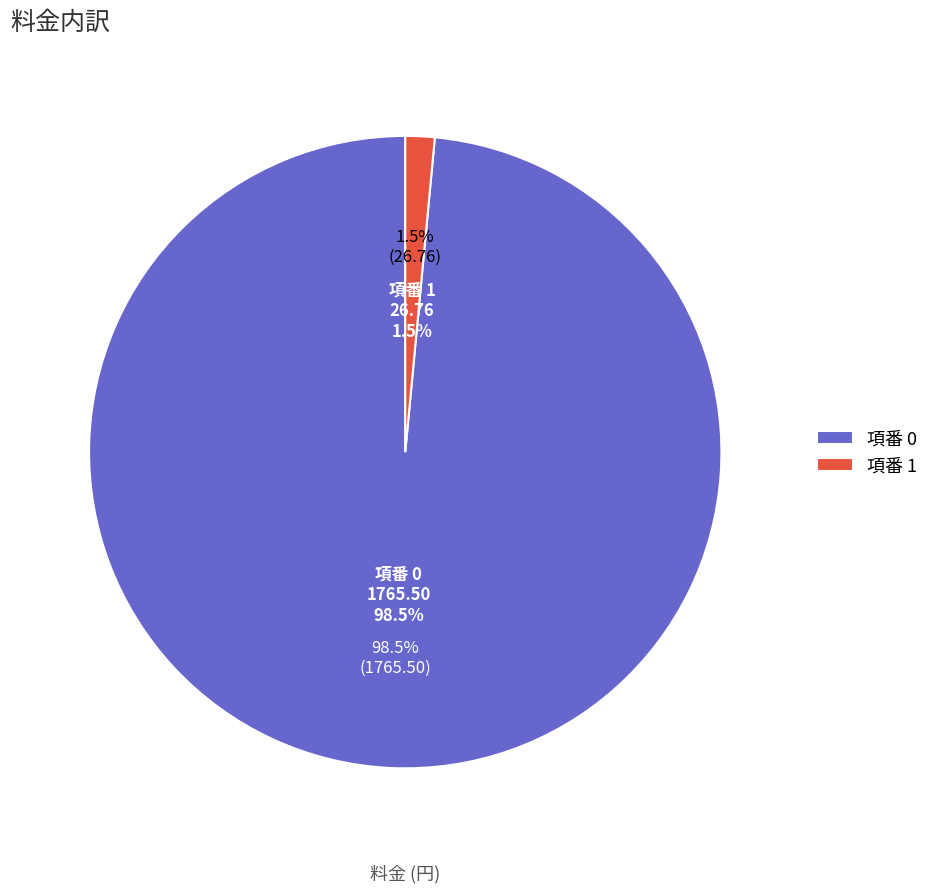

To the nearest percent, what percentage of the pie is 0?

99%